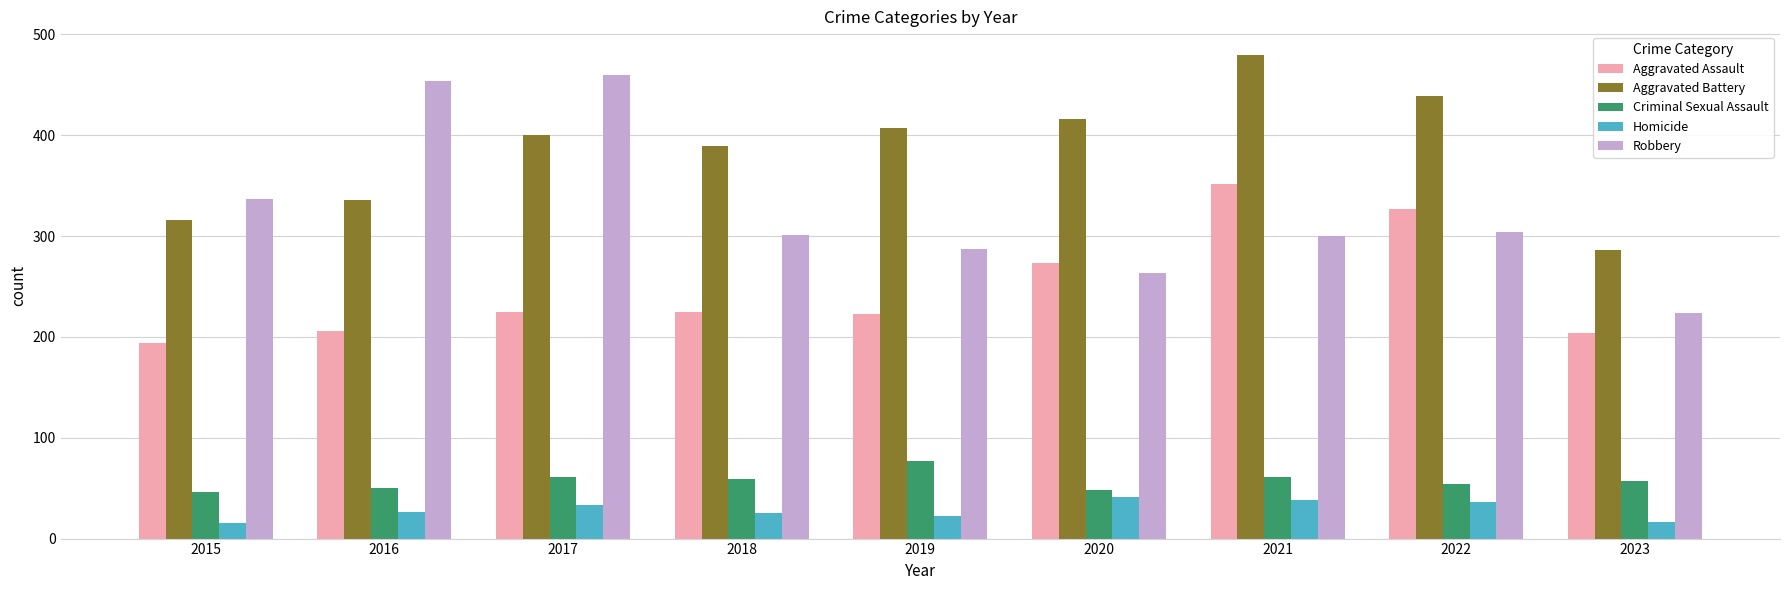

Which series changed the most between 2016 and 2017?

Aggravated Battery